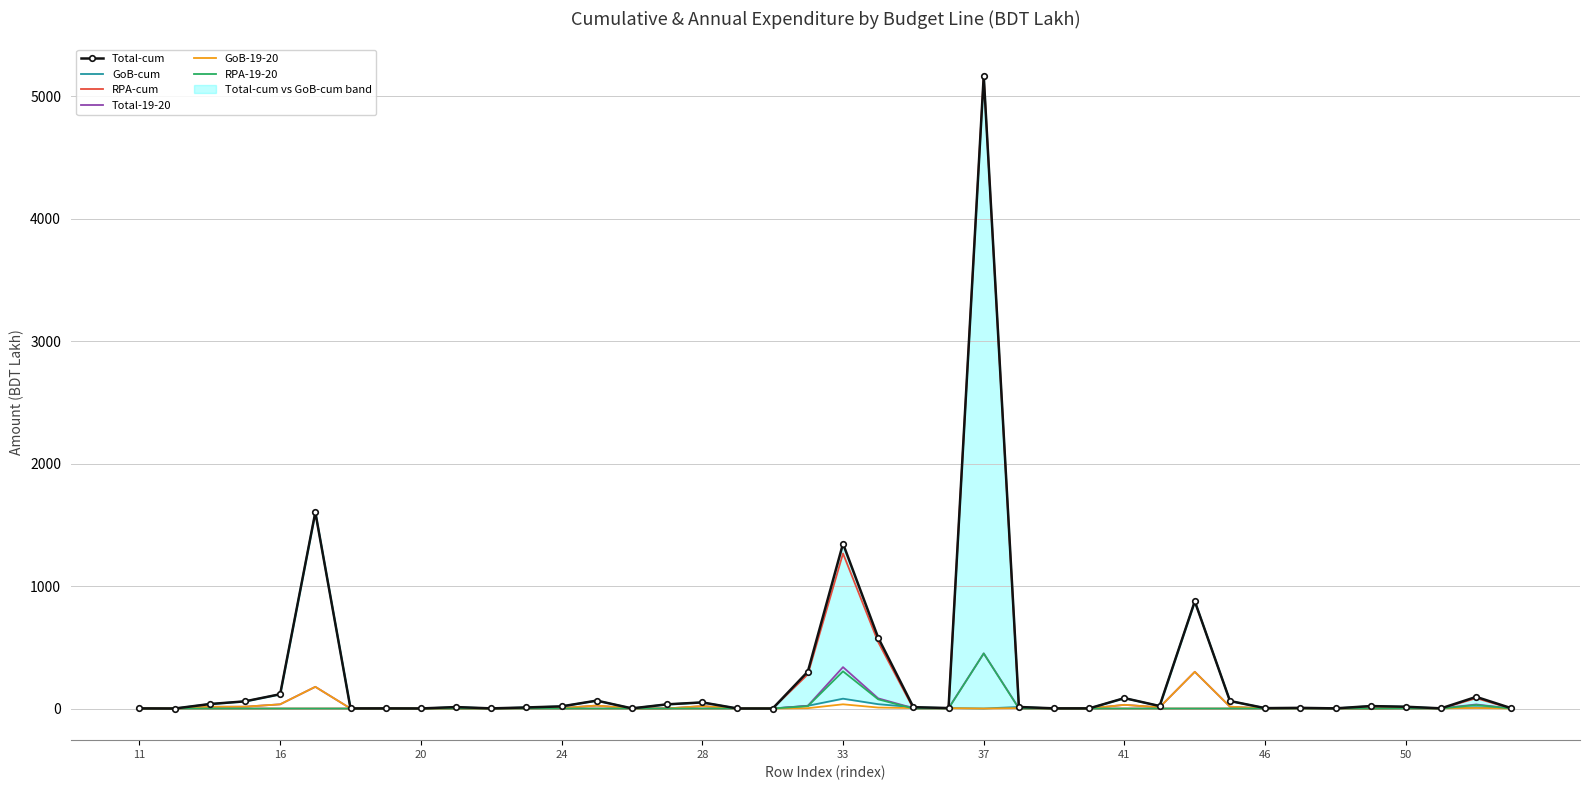

True or false: RPA-cum has more than 1 points higher than both neighbors.

True